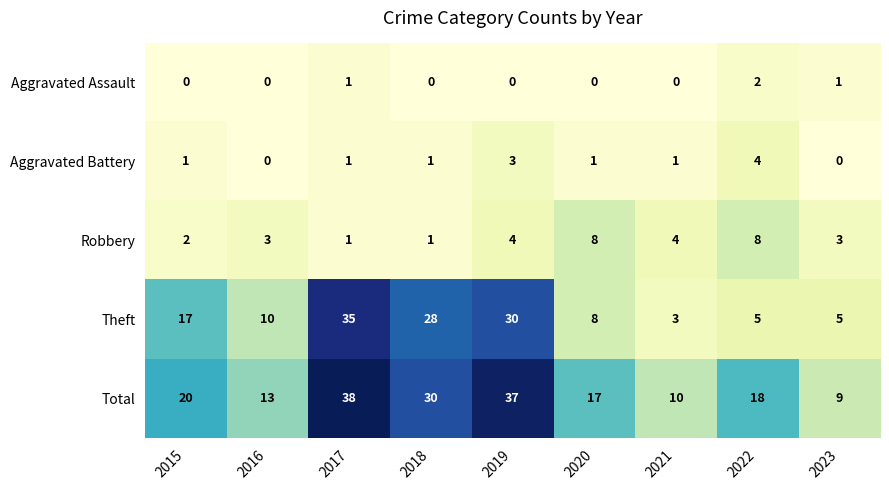

How many categories are shown in the chart?

9